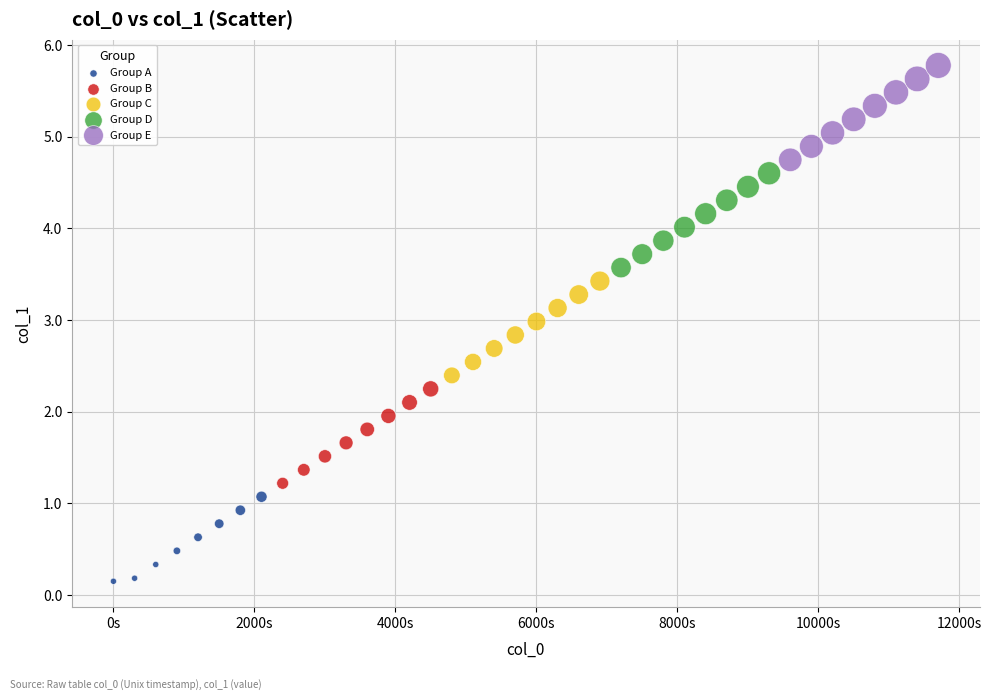

Which series contains the highest Y value?

Group E